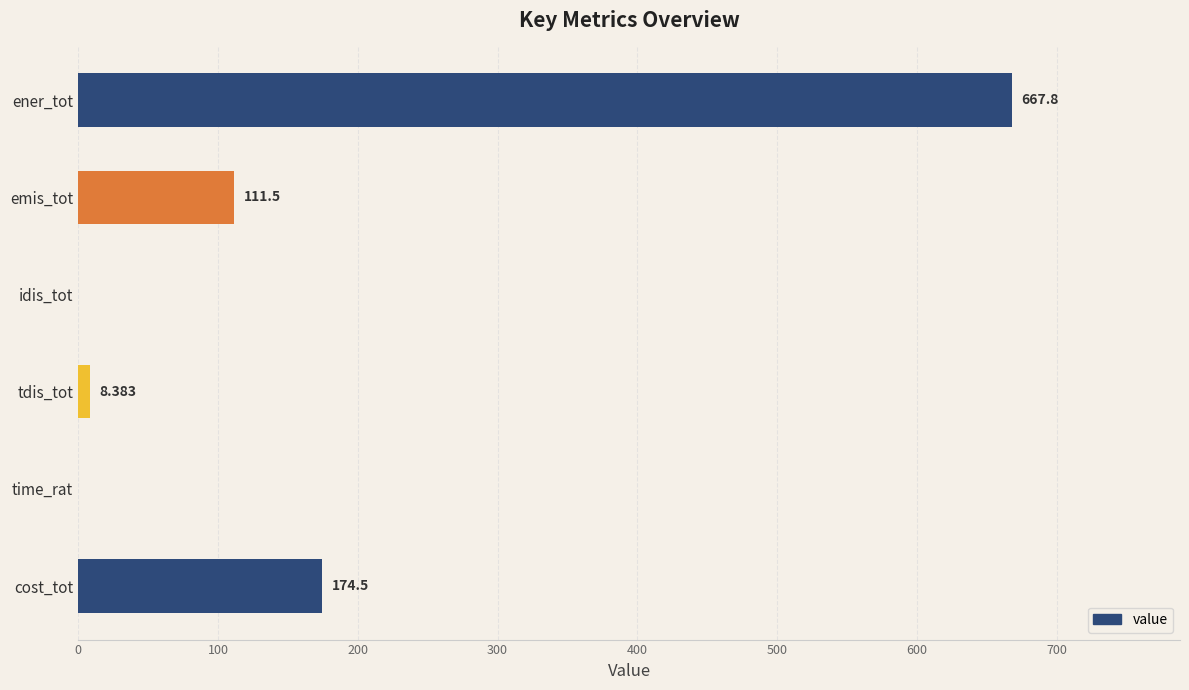

What is the average value?

160.4